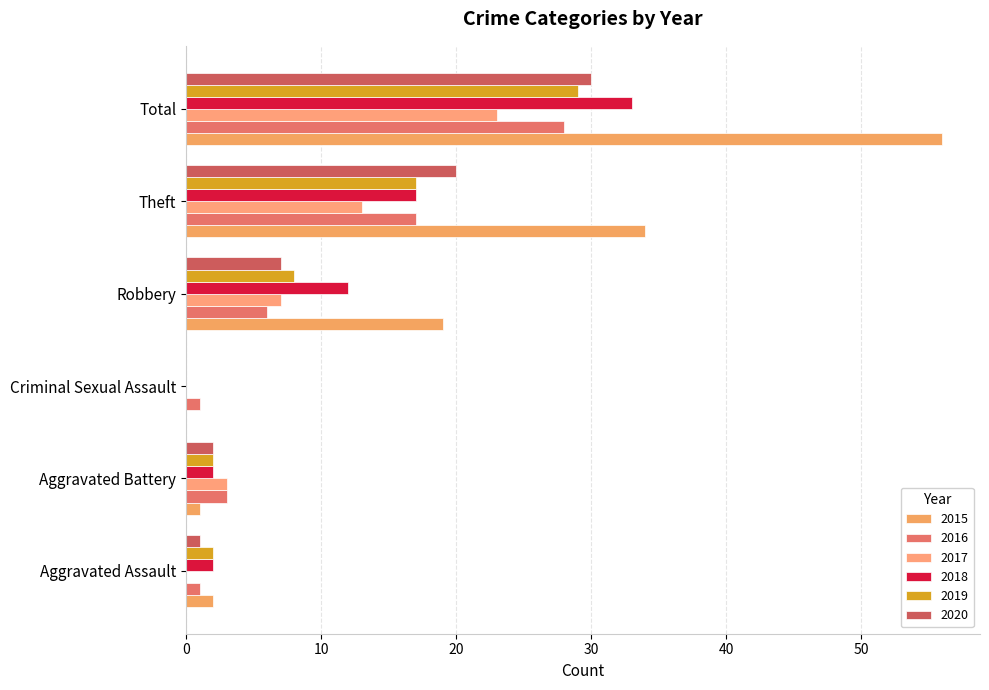

What is the total value across all series at Theft?

118